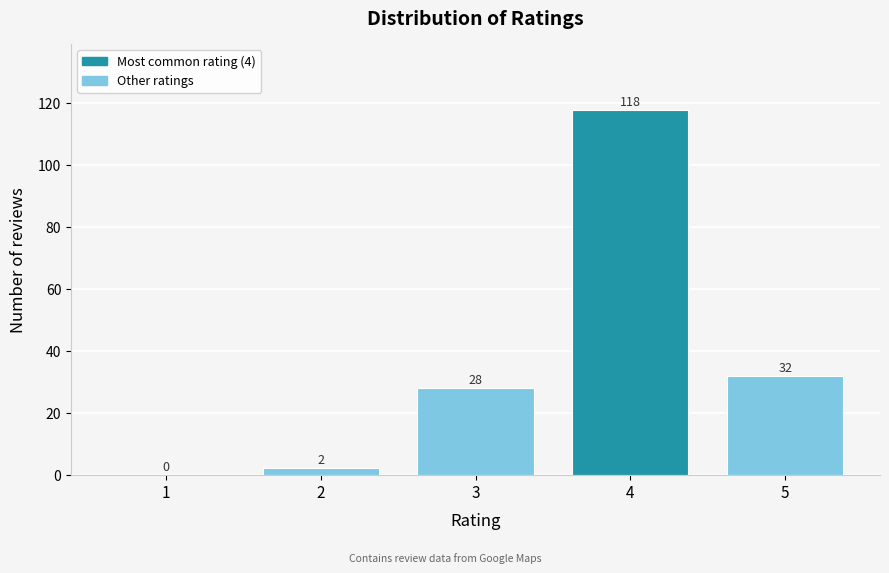

What is the height of the bar covering 2.5 to 3.5 on the x-axis?

28